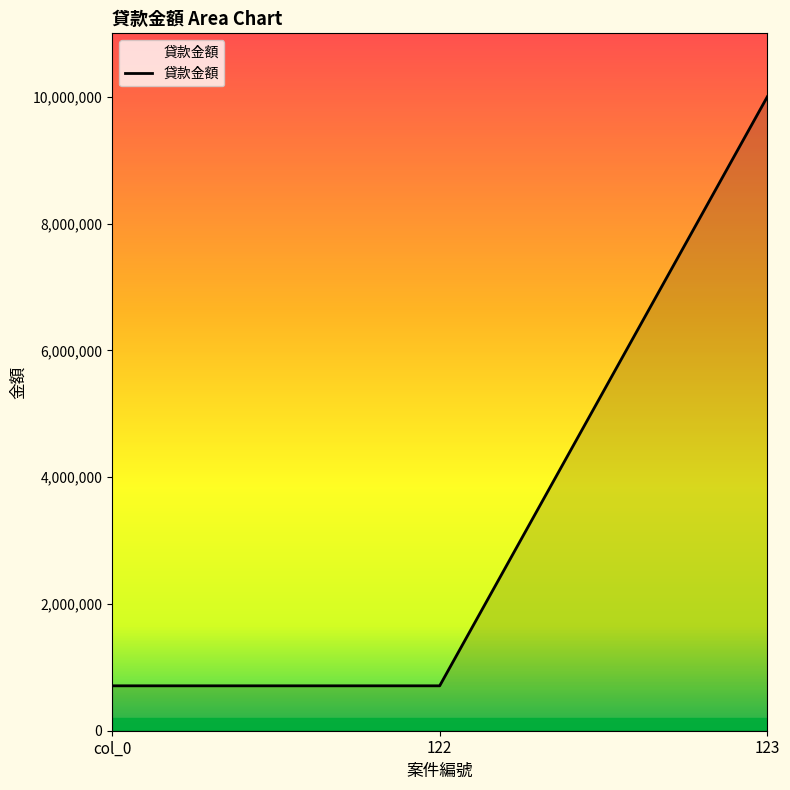

What is the average value?

3805549